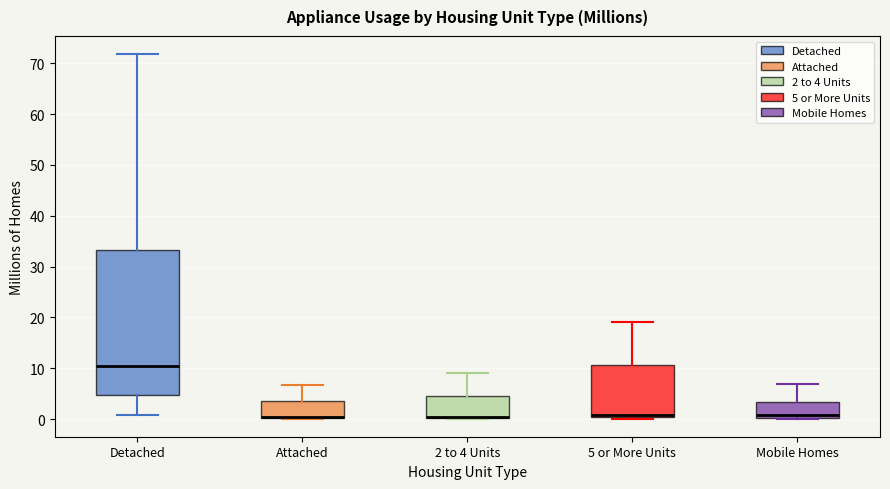

Where does the lower whisker of the box for Detached end on the y-axis? The values are not printed on the chart, so give them approximately, as read against the axis.

1